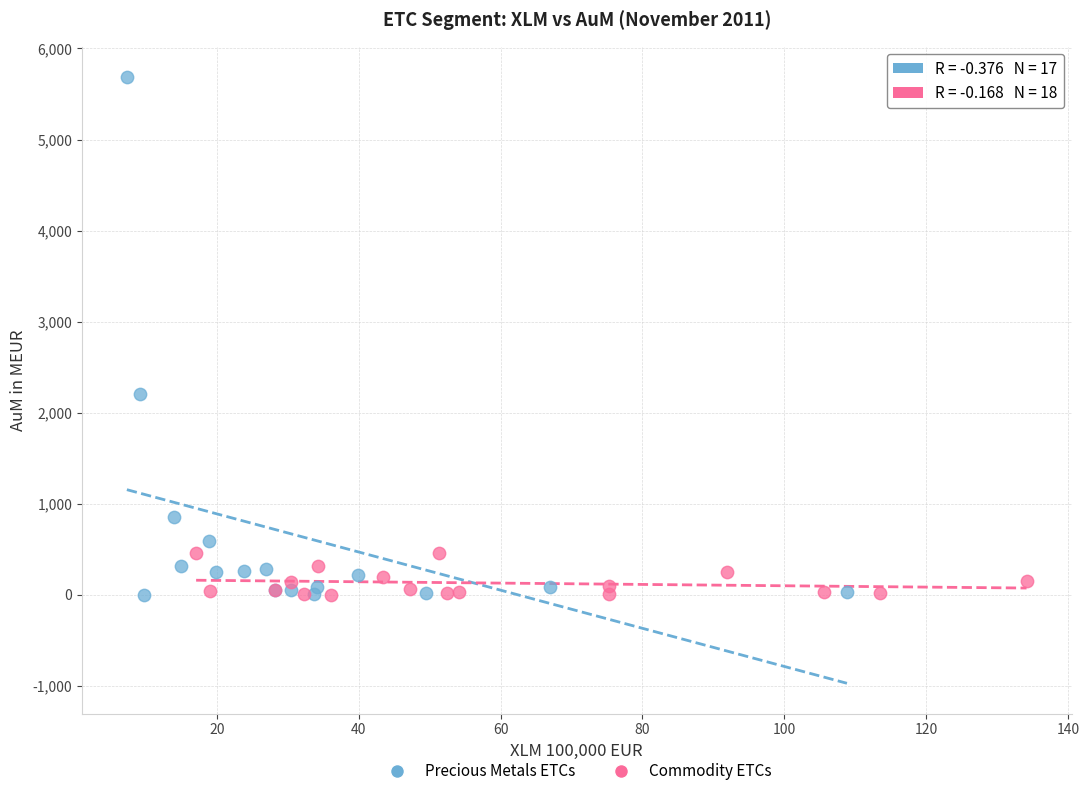

Which series has the widest spread of Y values?

Precious Metals ETCs